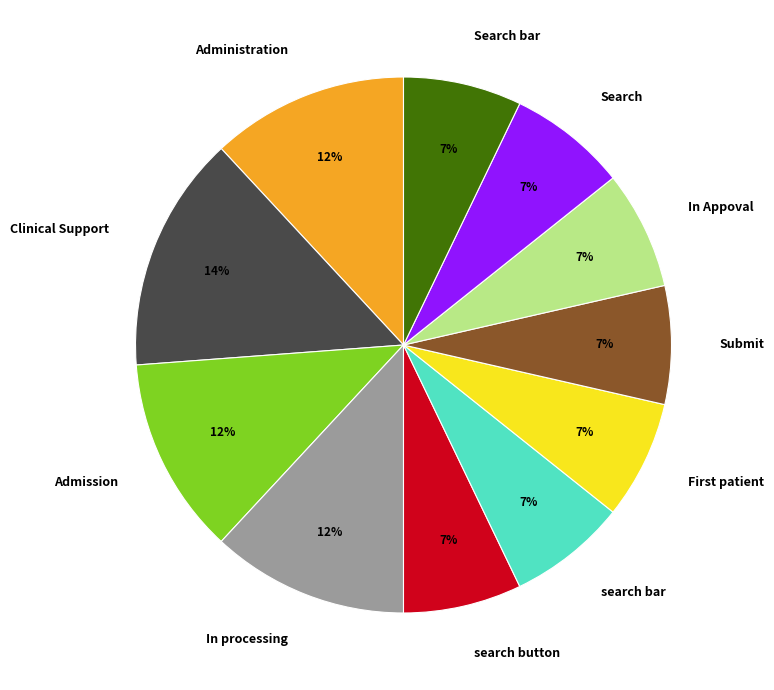

The In processing slice represents 5% of the pie. True or false?

False